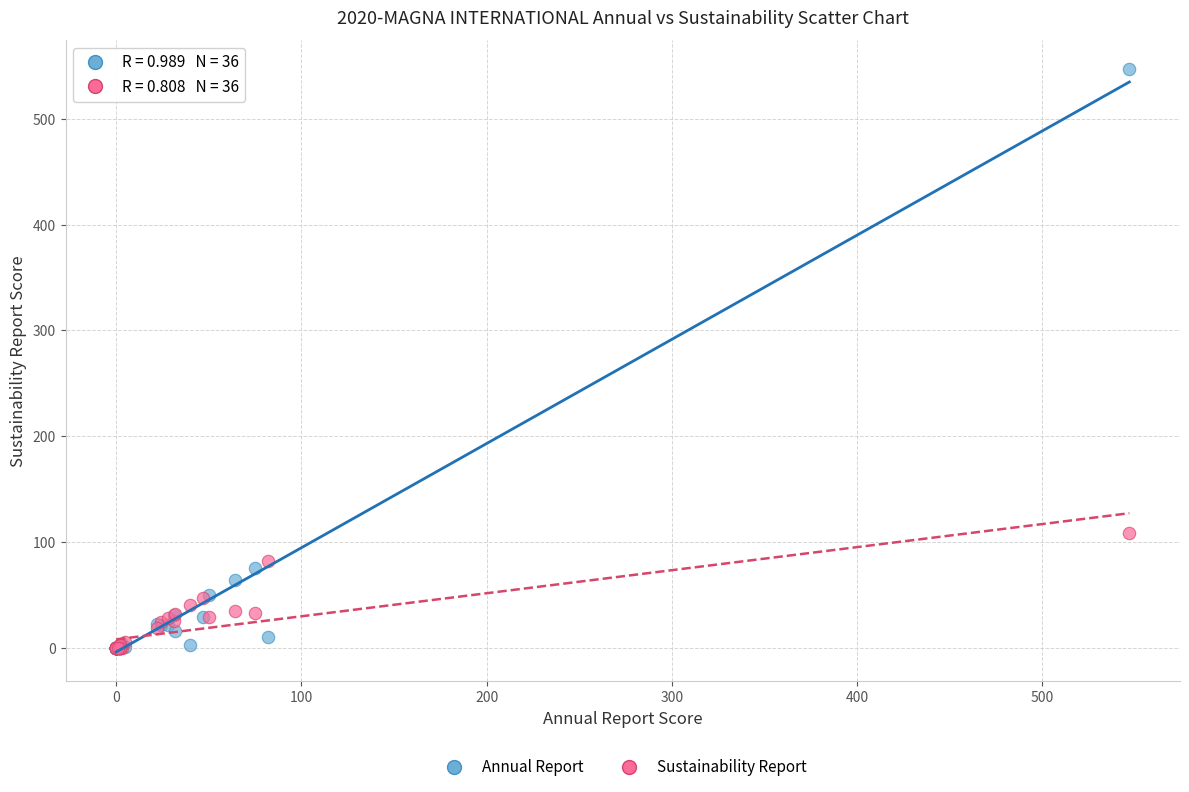

Across all series, what Y value is closest to 273?

108